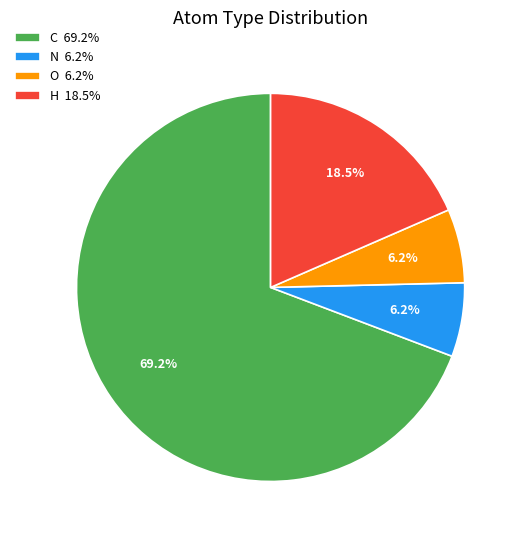

Count the number of slices in the pie.

4